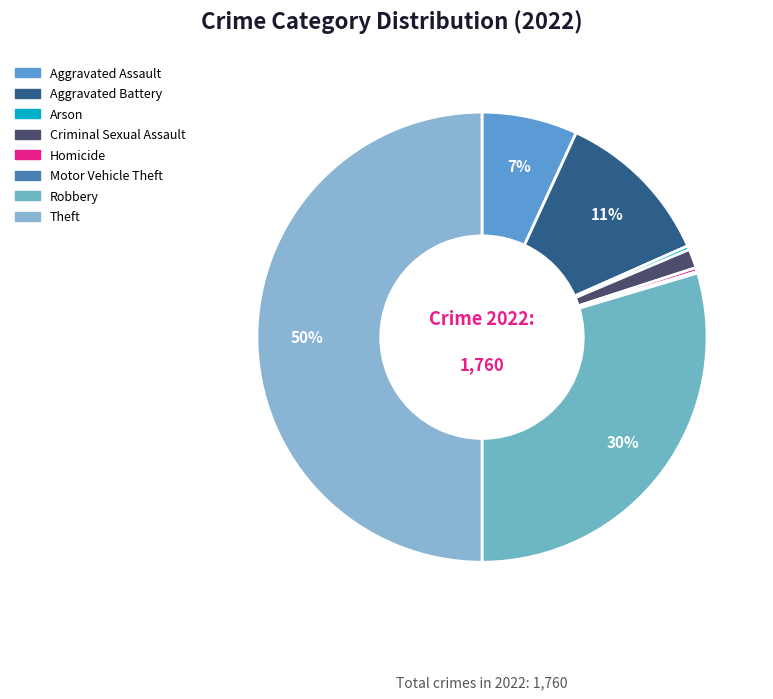

Count the number of slices in the pie.

8